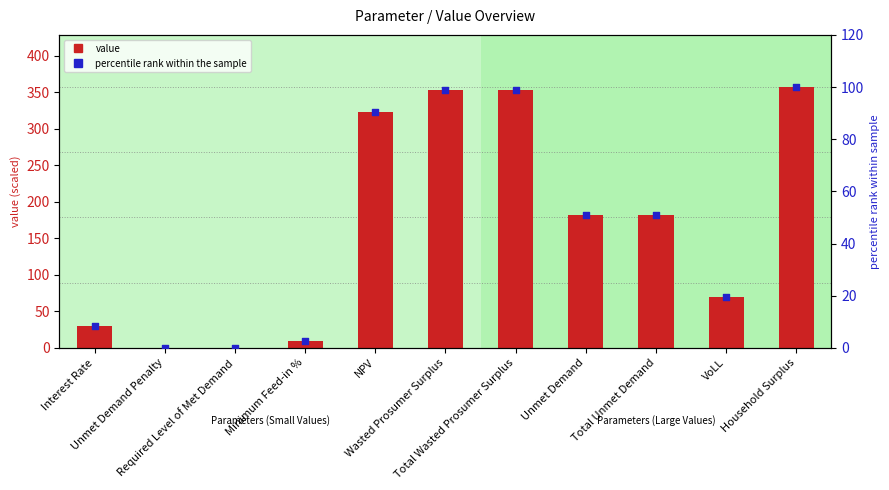

Is the value of value at Total Unmet Demand greater than the value of percentile rank within the sample at Wasted Prosumer Surplus?

Yes